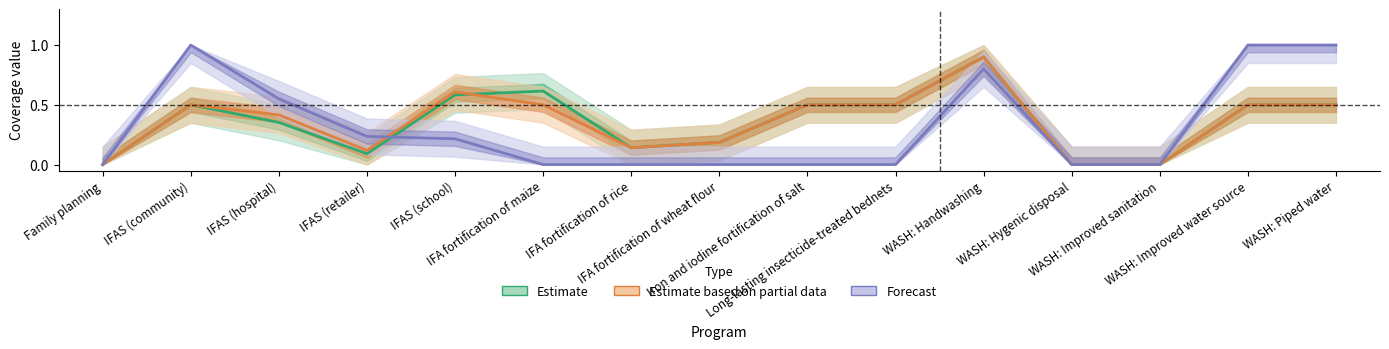

How many interior local valleys does the Estimate series have?

2